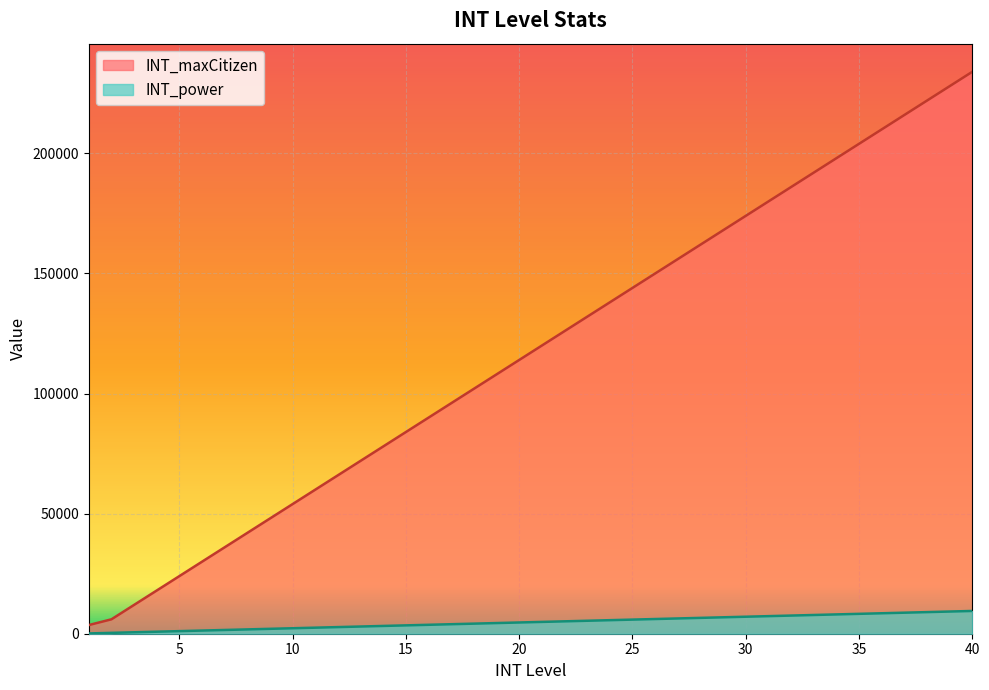

Is it true that INT_maxCitizen equals 72000 at 13?

True